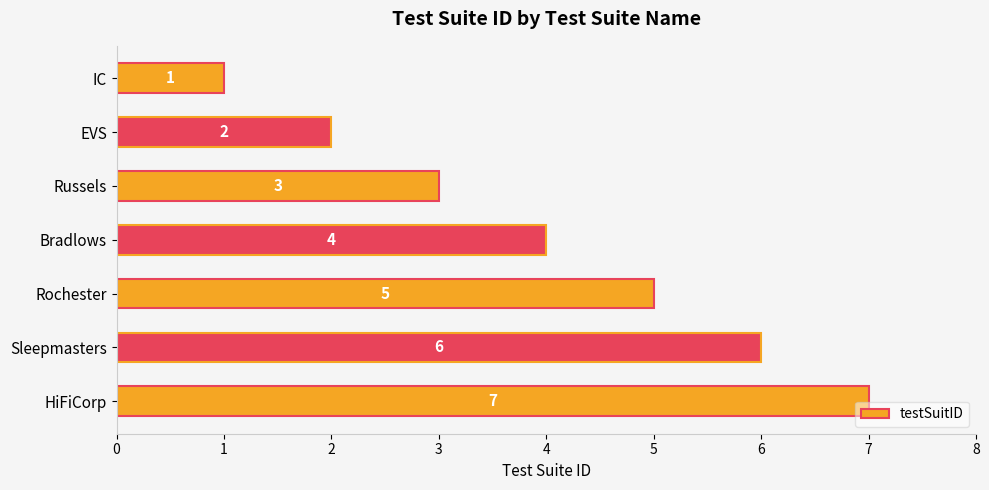

What is the change in value from Russels to HiFiCorp?

+4